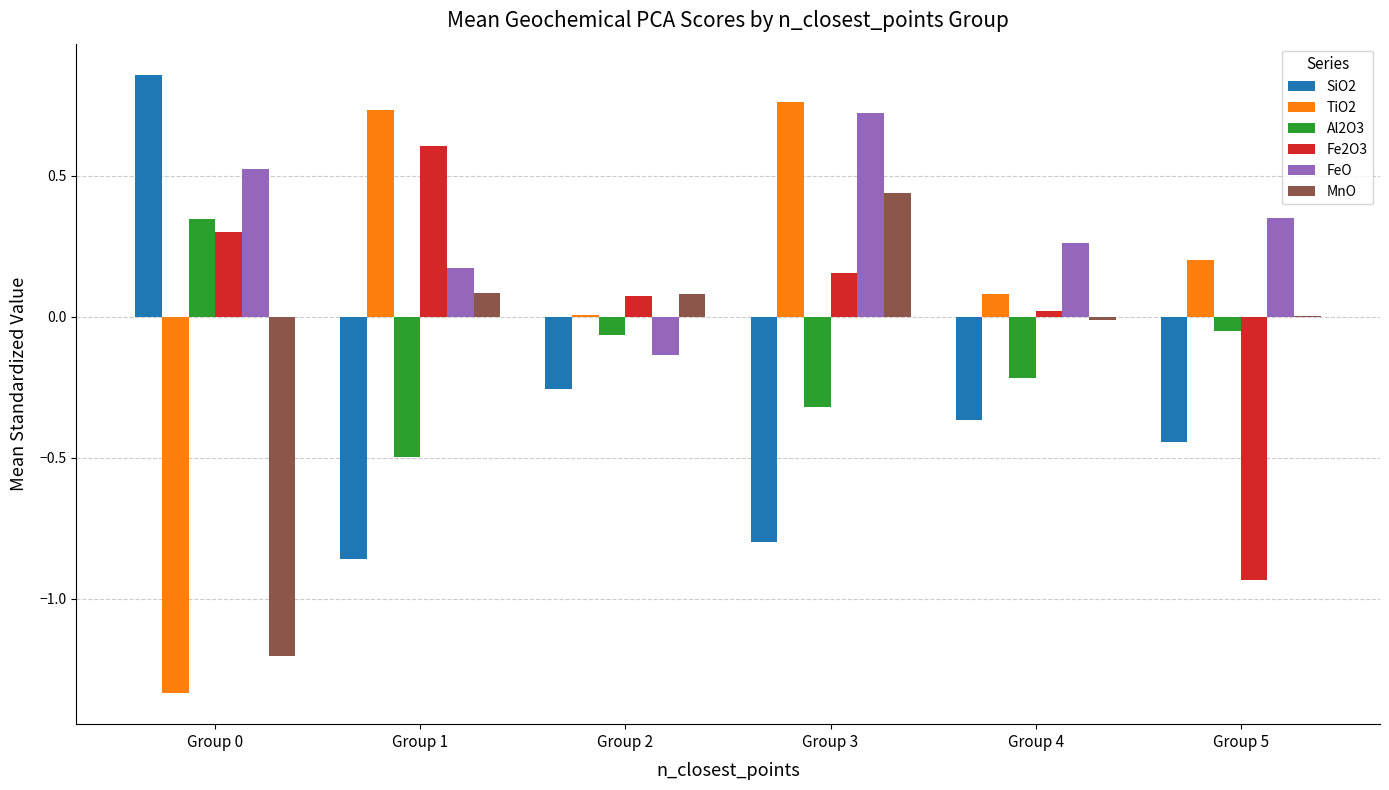

What is the sum of all SiO2 values?

-1.9